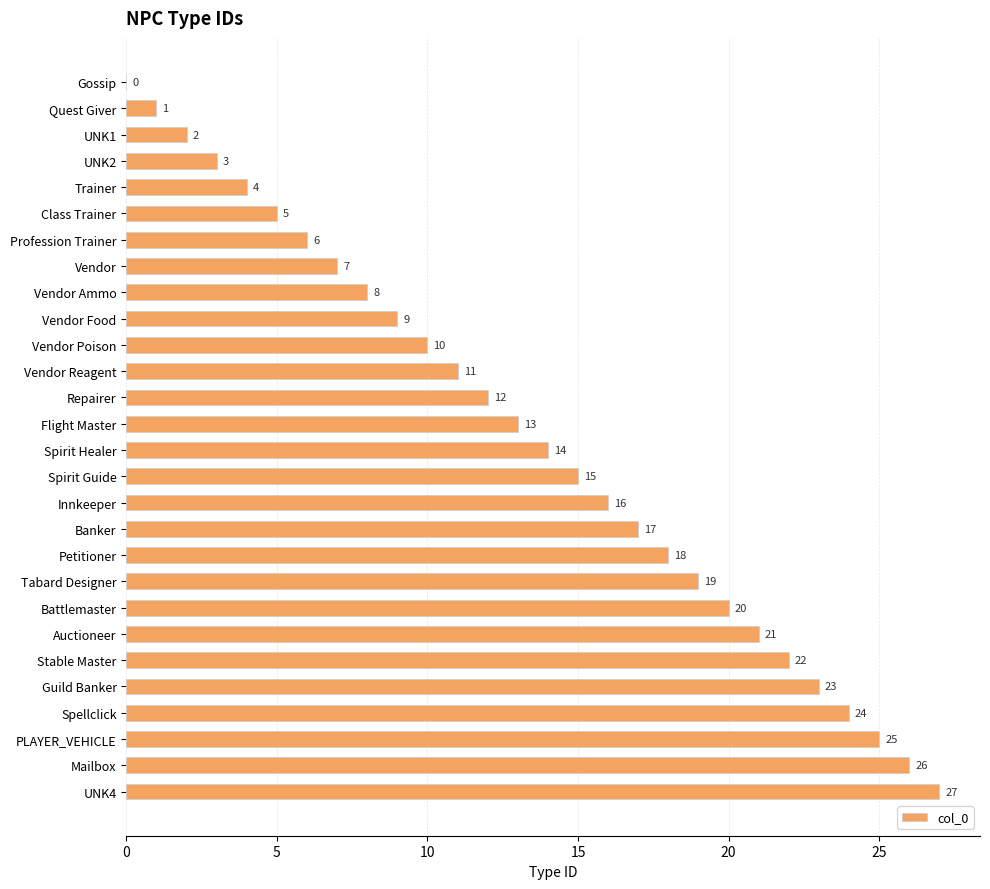

How many categories are shown in the chart?

28